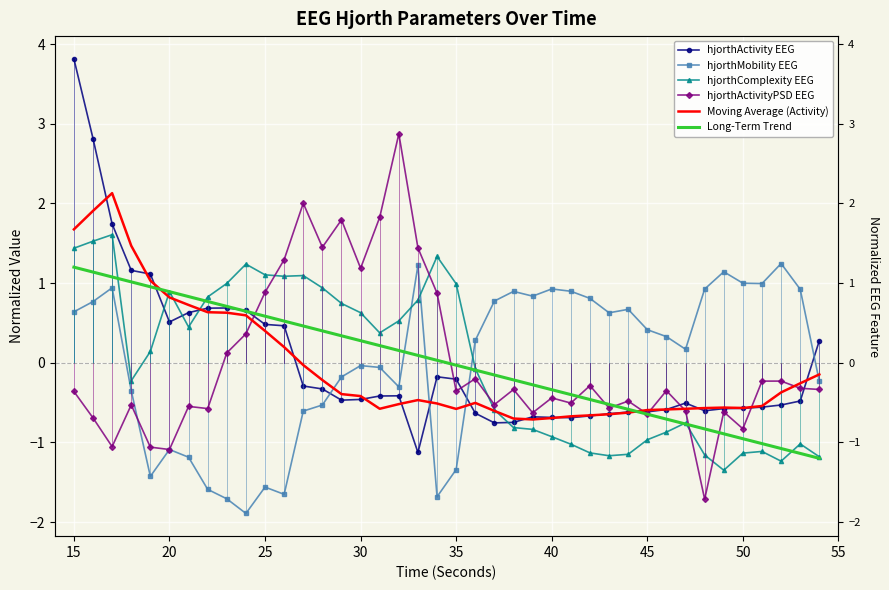

Reading left to right, transcribe all the data shown in this chart.

hjorthActivity EEG: 3.8	2.8	1.7	1.2	1.1	0.5	0.6	0.7	0.7	0.7	0.5	0.5	-0.3	-0.3	-0.5	-0.5	-0.4	-0.4	-1.1	-0.2	-0.2	-0.6	-0.8	-0.7	-0.7	-0.7	-0.7	-0.7	-0.6	-0.6	-0.6	-0.6	-0.5	-0.6	-0.6	-0.6	-0.6	-0.5	-0.5	0.3
hjorthMobility EEG: 0.6	0.8	0.9	-0.4	-1.4	-1.1	-1.2	-1.6	-1.7	-1.9	-1.6	-1.7	-0.6	-0.5	-0.2	-0.0	-0.1	-0.3	1.2	-1.7	-1.3	0.3	0.8	0.9	0.8	0.9	0.9	0.8	0.6	0.7	0.4	0.3	0.2	0.9	1.1	1.0	1.0	1.2	0.9	-0.2
hjorthComplexity EEG: 1.4	1.5	1.6	-0.2	0.1	0.9	0.4	0.8	1.0	1.2	1.1	1.1	1.1	0.9	0.7	0.6	0.4	0.5	0.8	1.3	1.0	-0.1	-0.6	-0.8	-0.8	-0.9	-1.0	-1.1	-1.2	-1.1	-1.0	-0.9	-0.8	-1.2	-1.3	-1.1	-1.1	-1.2	-1.0	-1.2
hjorthActivityPSD EEG: -0.4	-0.7	-1.1	-0.5	-1.1	-1.1	-0.5	-0.6	0.1	0.4	0.9	1.3	2.0	1.5	1.8	1.2	1.8	2.9	1.4	0.9	-0.4	-0.2	-0.5	-0.3	-0.6	-0.4	-0.5	-0.3	-0.6	-0.5	-0.6	-0.4	-0.6	-1.7	-0.6	-0.8	-0.2	-0.2	-0.3	-0.3
Moving Average (Activity): 1.7	1.9	2.1	1.5	1.0	0.8	0.7	0.6	0.6	0.6	0.4	0.2	-0.0	-0.2	-0.4	-0.4	-0.6	-0.5	-0.5	-0.5	-0.6	-0.5	-0.6	-0.7	-0.7	-0.7	-0.7	-0.7	-0.6	-0.6	-0.6	-0.6	-0.6	-0.6	-0.6	-0.6	-0.5	-0.4	-0.3	-0.1
Long-Term Trend: 1.2	1.1	1.1	1.0	1.0	0.9	0.8	0.8	0.7	0.6	0.6	0.5	0.5	0.4	0.3	0.3	0.2	0.2	0.1	0.0	-0.0	-0.1	-0.2	-0.2	-0.3	-0.3	-0.4	-0.5	-0.5	-0.6	-0.6	-0.7	-0.8	-0.8	-0.9	-1.0	-1.0	-1.1	-1.1	-1.2